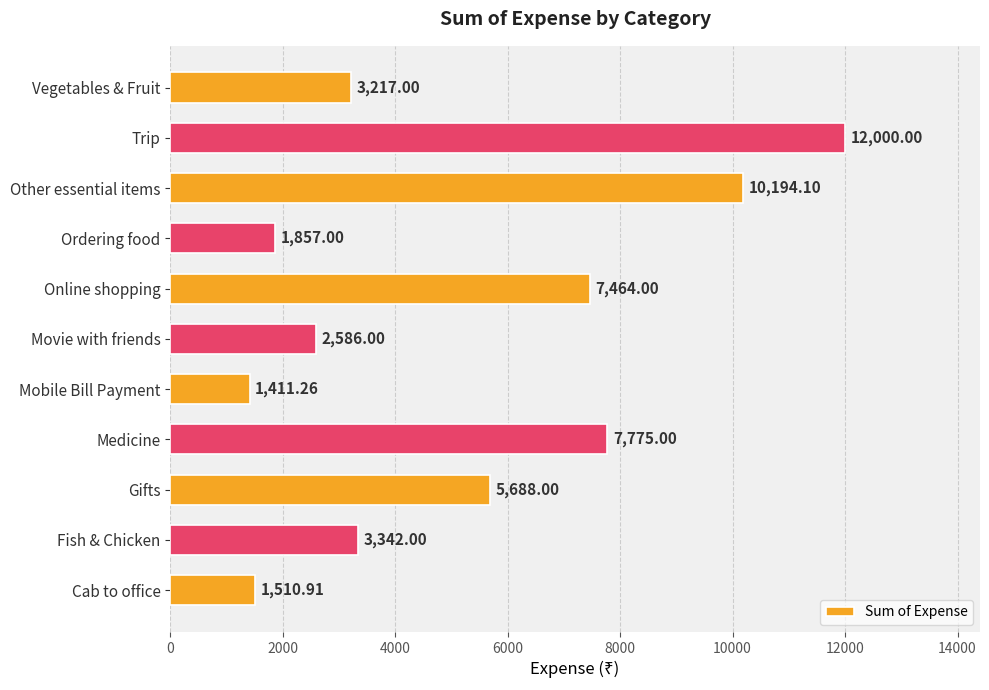

At which label is the value closest to 6705?

Online shopping